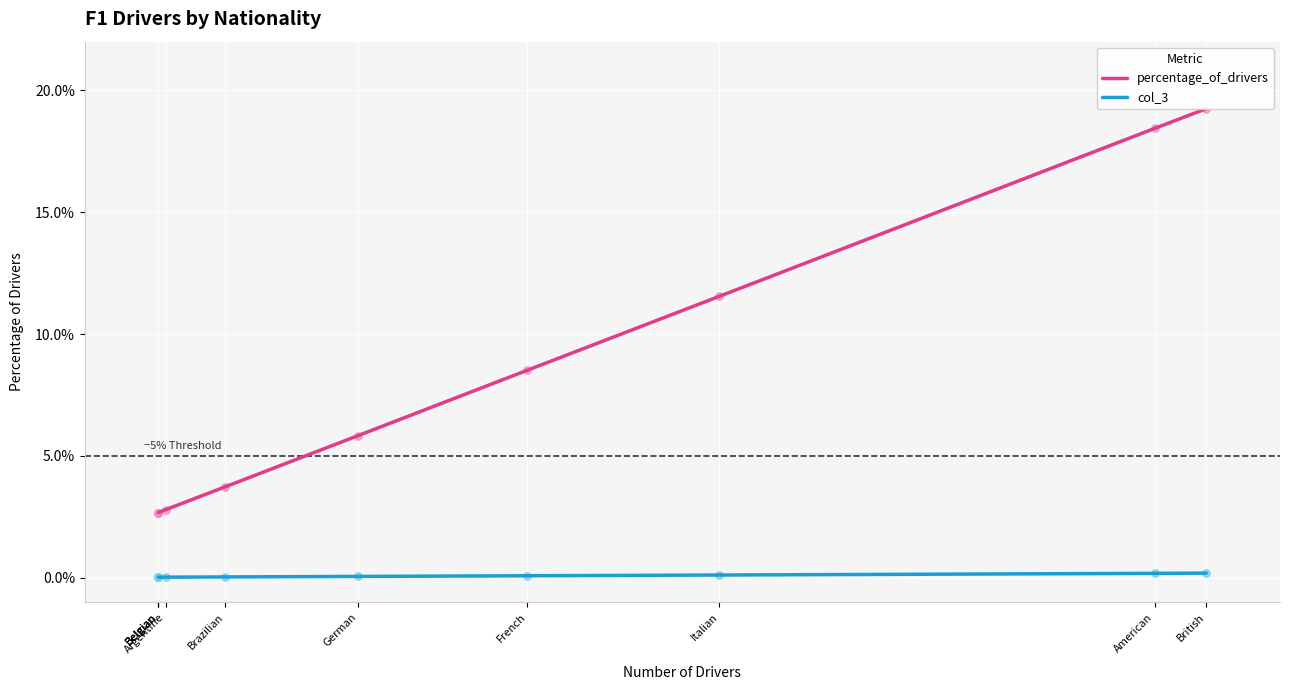

At how many categories does at least one series exceed 17?

2